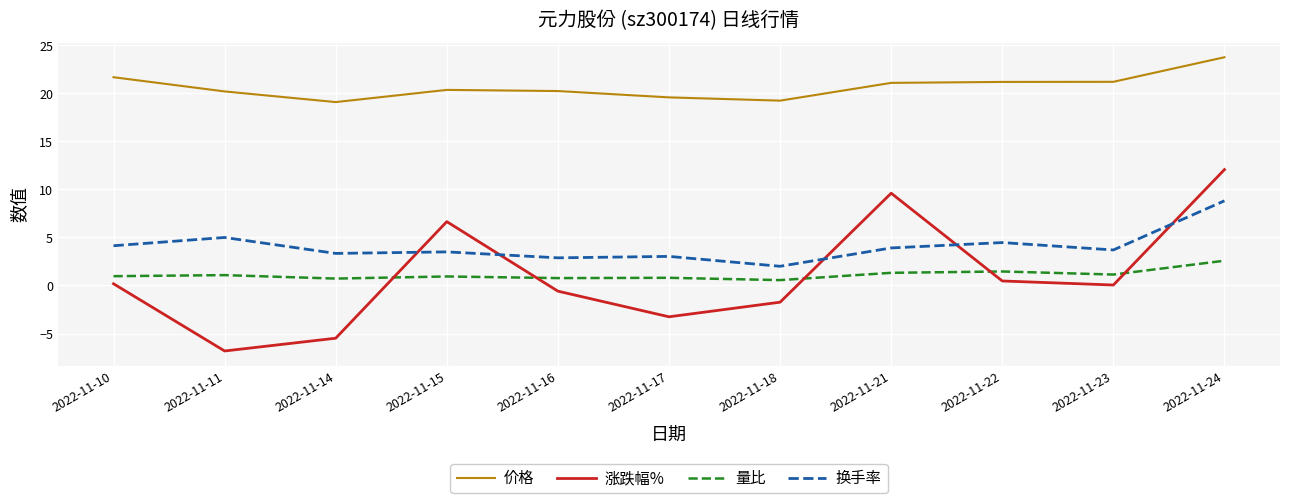

True or false: 涨跌幅% and 价格 cross at least once.

False